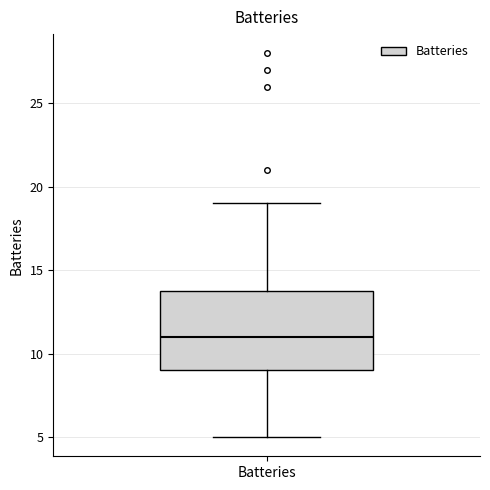

Where is the upper edge of the box for Batteries on the y-axis? The values are not printed on the chart, so give them approximately, as read against the axis.

14